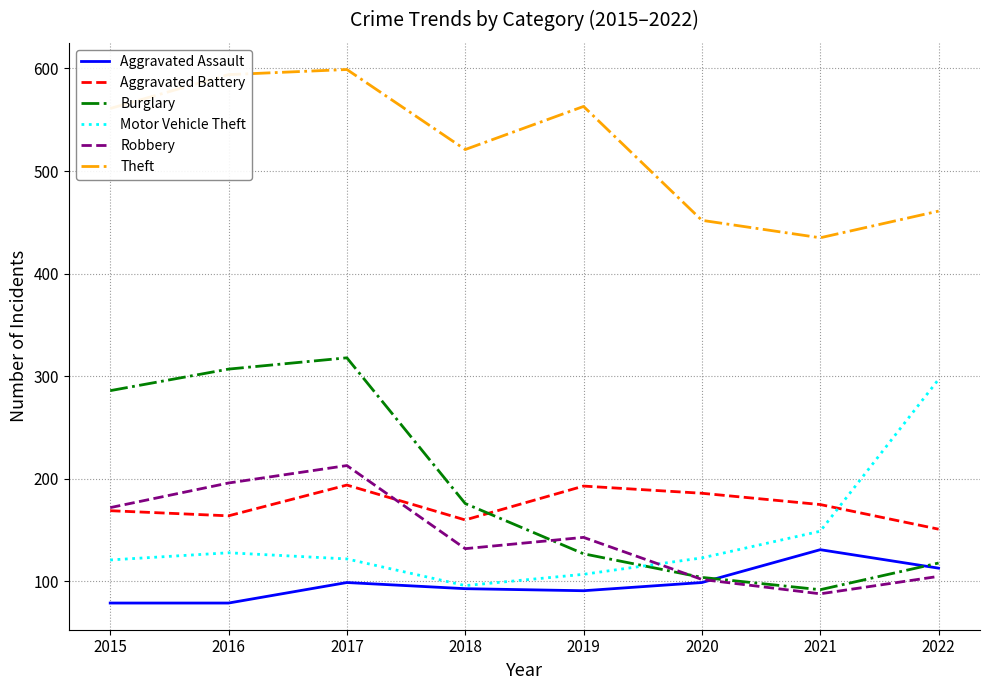

Where do Motor Vehicle Theft and Robbery first cross each other?

2019 and 2020